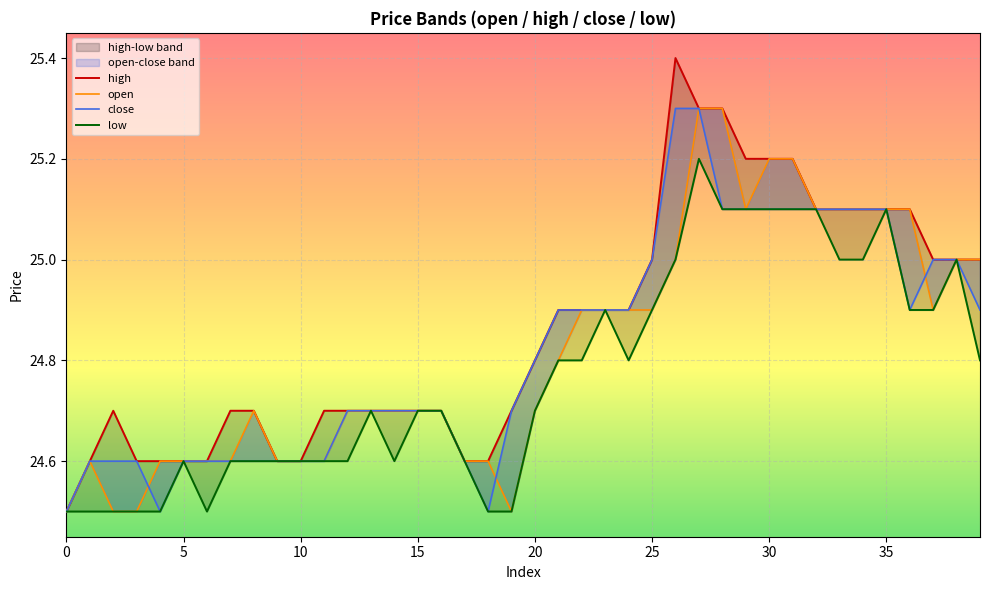

Which series changed the most between 35 and 13?

open